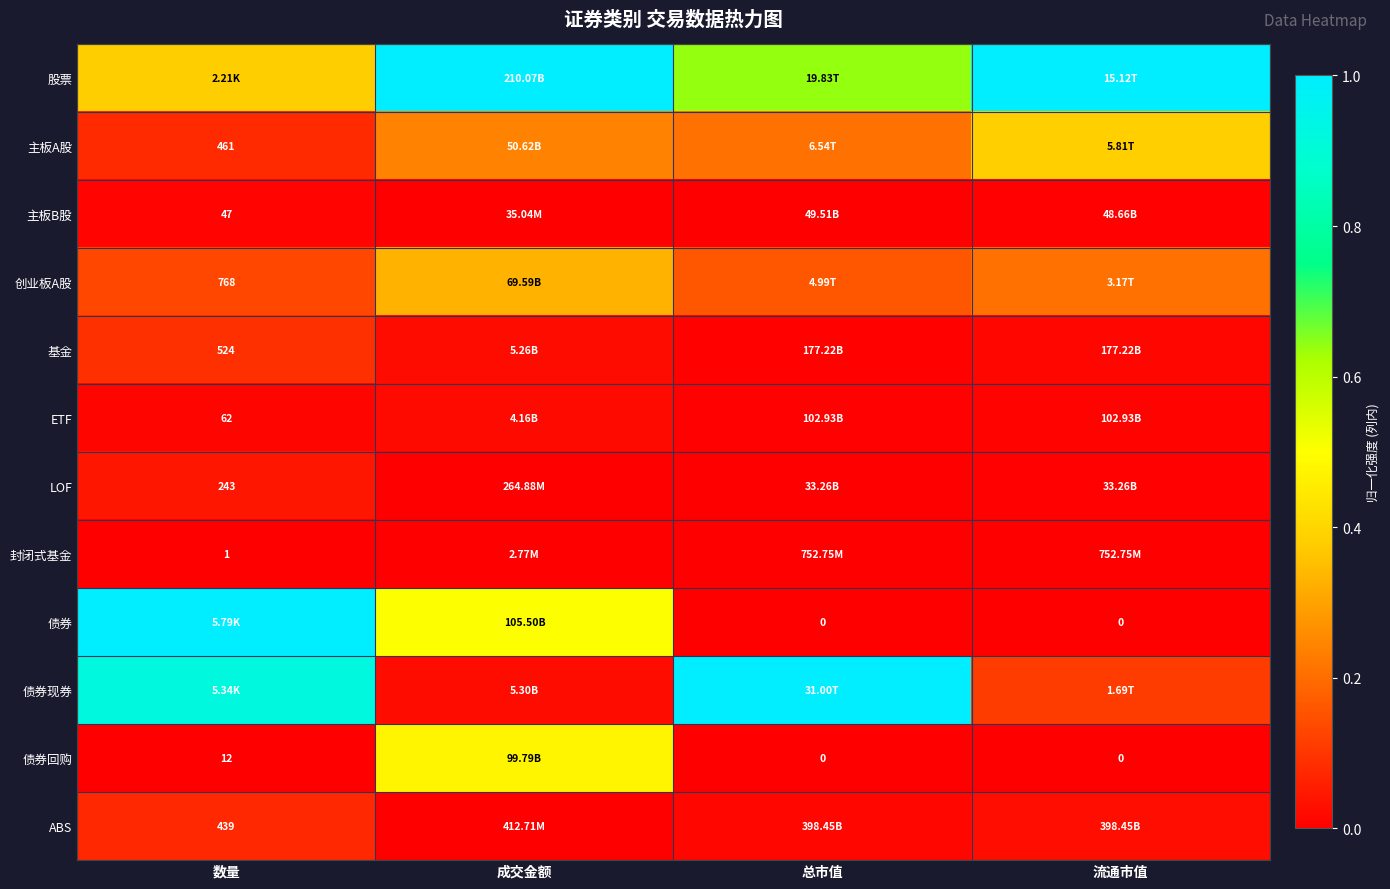

Which has a higher value, 成交金额 or 数量?

成交金额